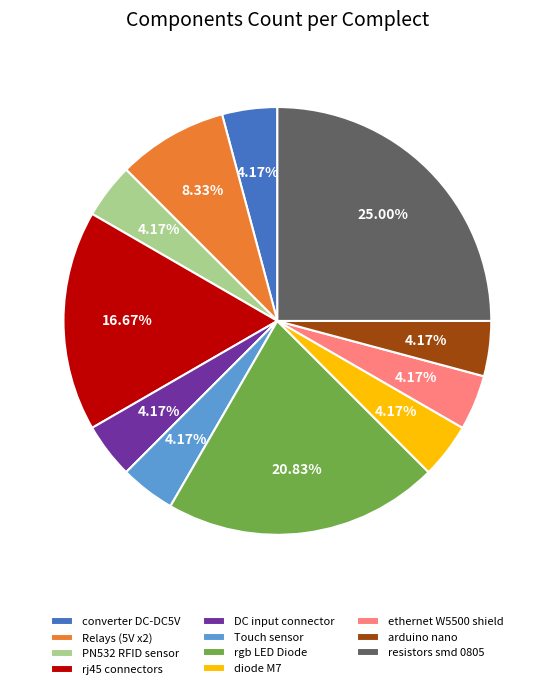

Is the sum of rgb LED Diode and ethernet W5500 shield greater than half?

No